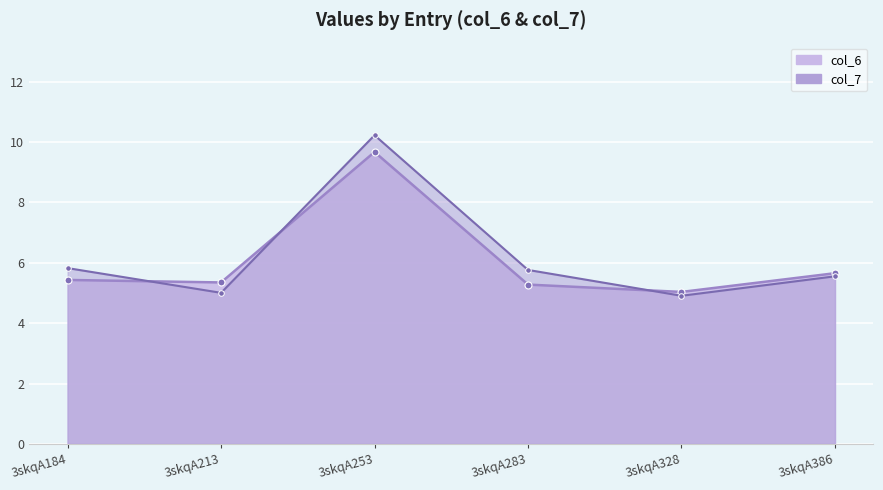

In col_7, how many points are higher than both neighbors (excluding endpoints)?

1